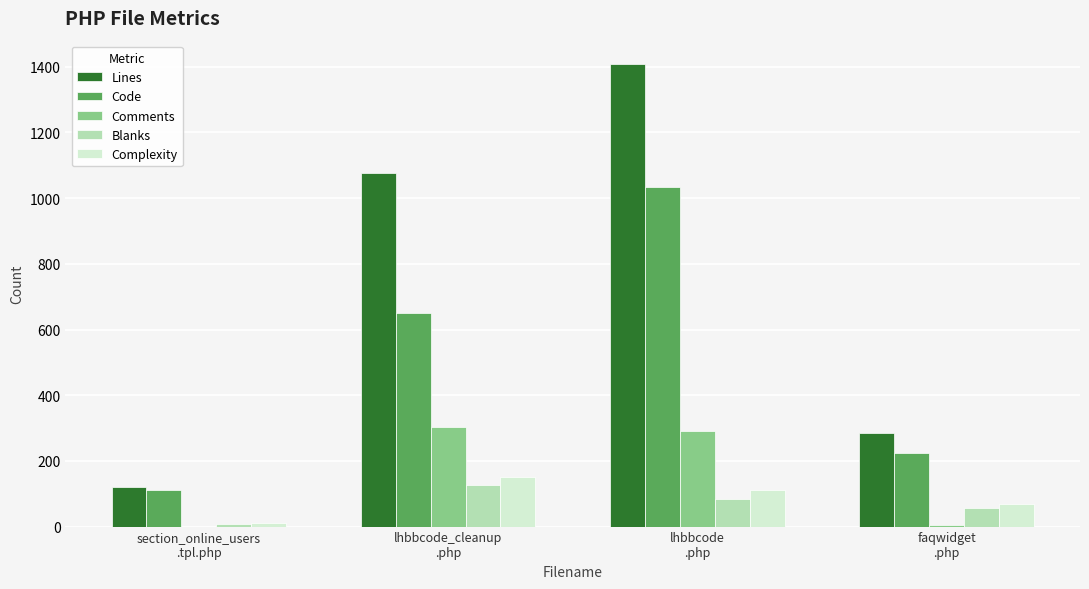

Reading left to right, what are all the values shown in this chart?

Lines: section_online_users
.tpl.php=119	lhbbcode_cleanup
.php=1078	lhbbcode
.php=1409	faqwidget
.php=286
Code: section_online_users
.tpl.php=111	lhbbcode_cleanup
.php=649	lhbbcode
.php=1035	faqwidget
.php=224
Comments: section_online_users
.tpl.php=0	lhbbcode_cleanup
.php=302	lhbbcode
.php=290	faqwidget
.php=6
Blanks: section_online_users
.tpl.php=8	lhbbcode_cleanup
.php=127	lhbbcode
.php=84	faqwidget
.php=56
Complexity: section_online_users
.tpl.php=10	lhbbcode_cleanup
.php=152	lhbbcode
.php=111	faqwidget
.php=69